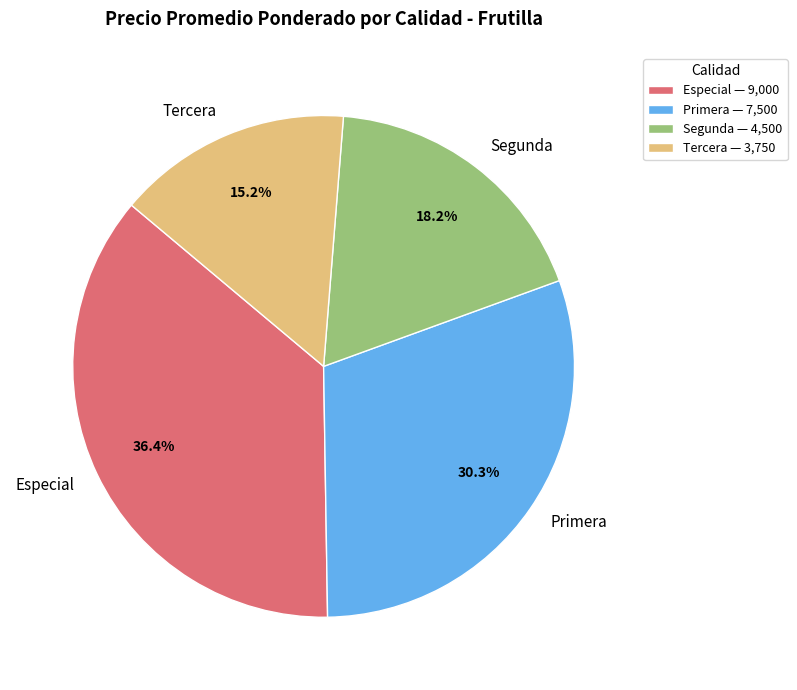

How much of the chart is everything except Primera?

69.7%